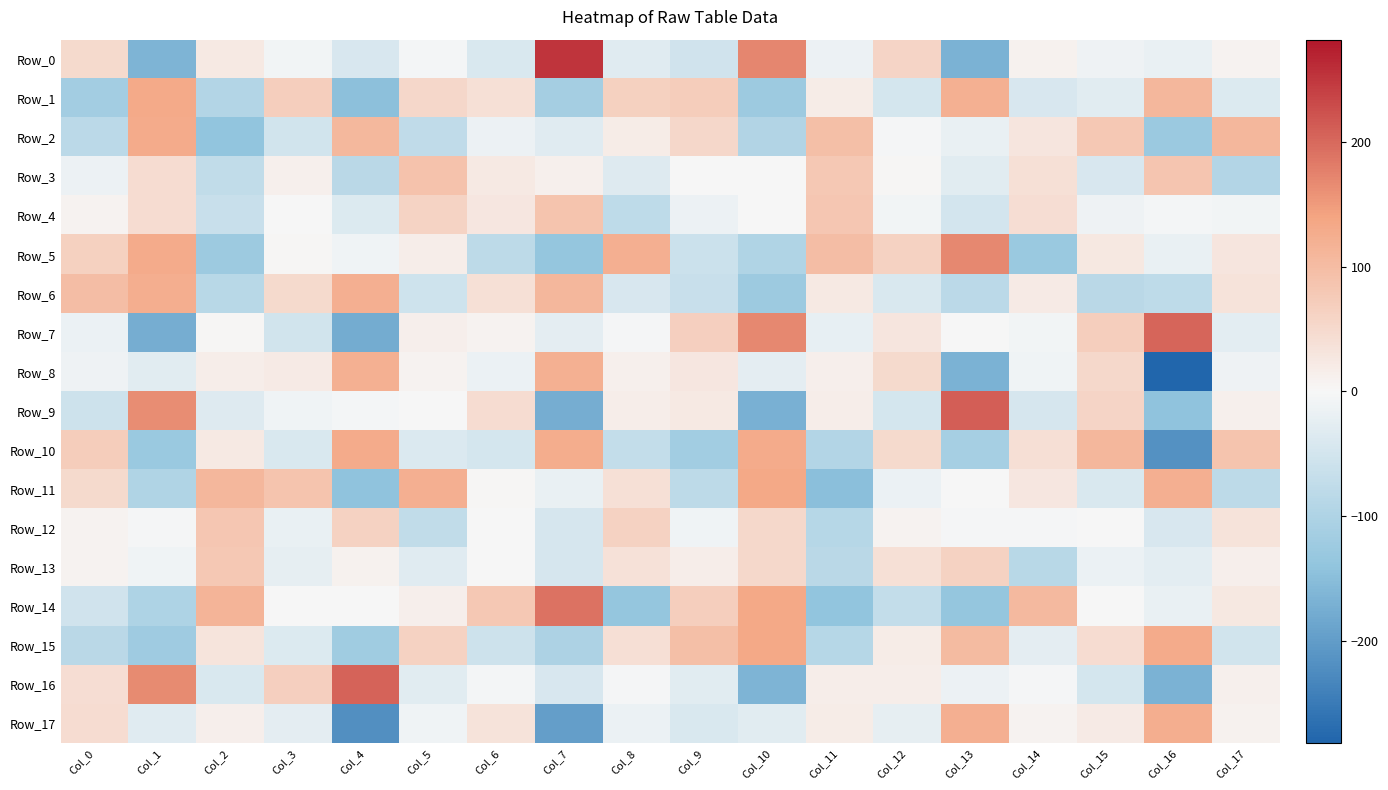

How many data points does each series have?

18